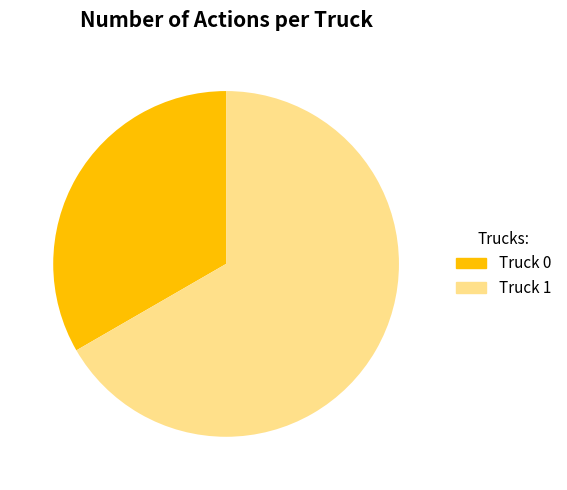

To the nearest percent, what is the average slice percentage?

50%